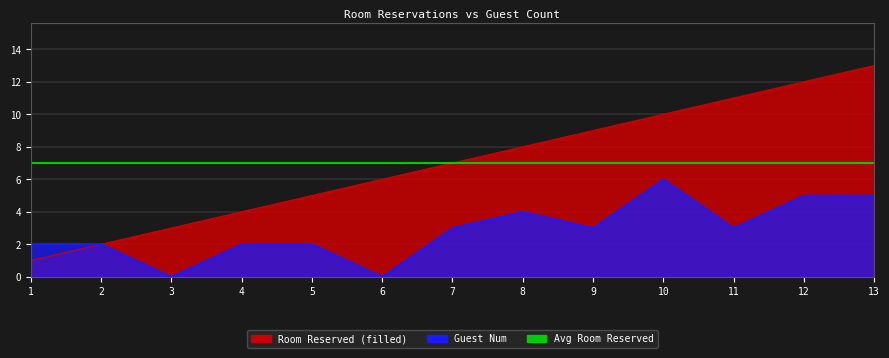

True or false: roomReserved has more than 2 interior local peaks.

False